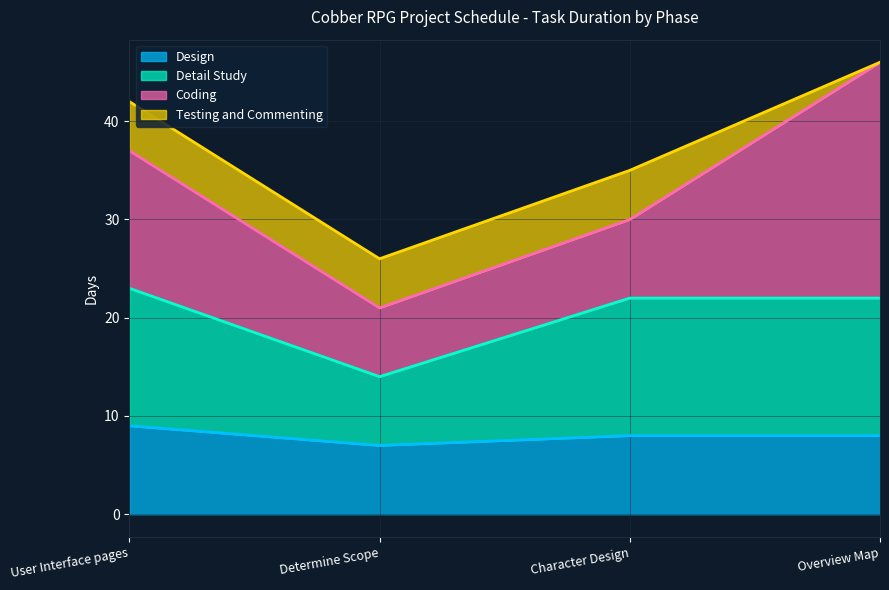

Is it true that Design equals 8 at Overview Map?

True